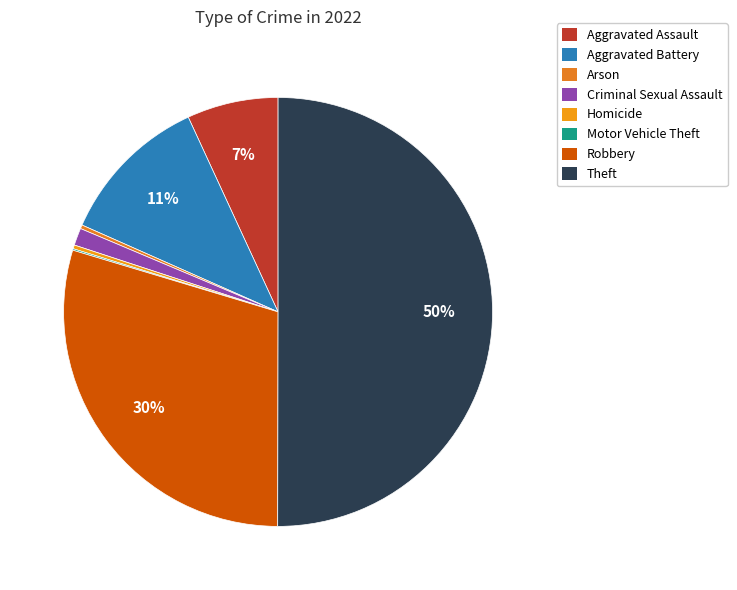

To the nearest percent, what is the average slice percentage?

12%